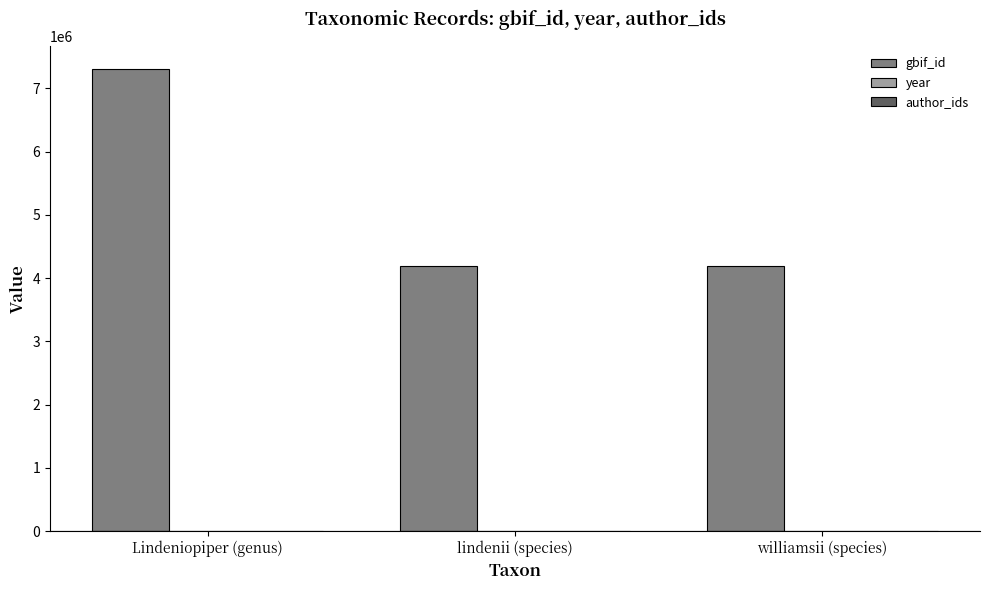

Which series changed the most between Lindeniopiper (genus) and lindenii (species)?

gbif_id